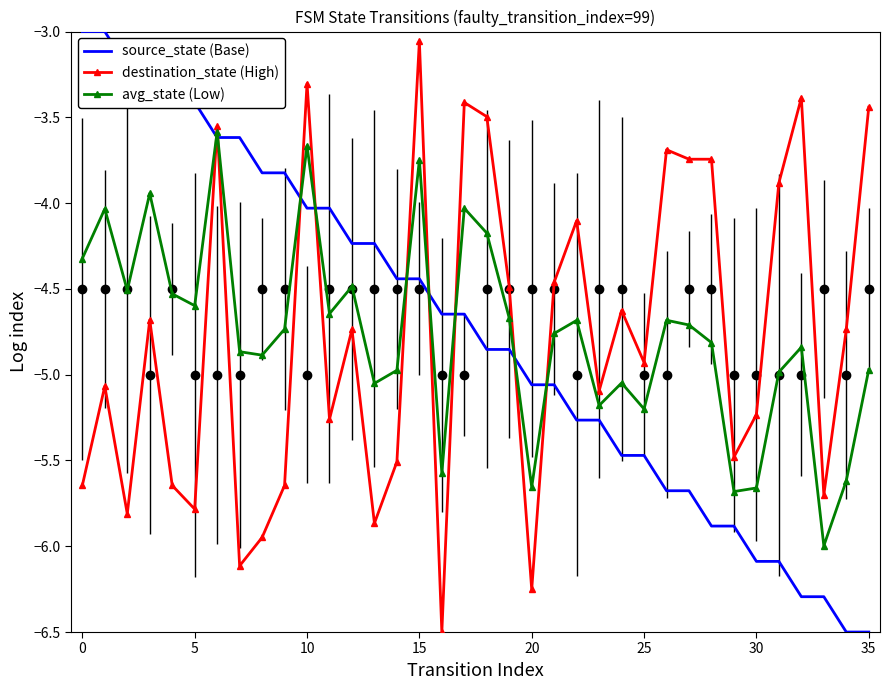

How many lines are shown in the chart?

3